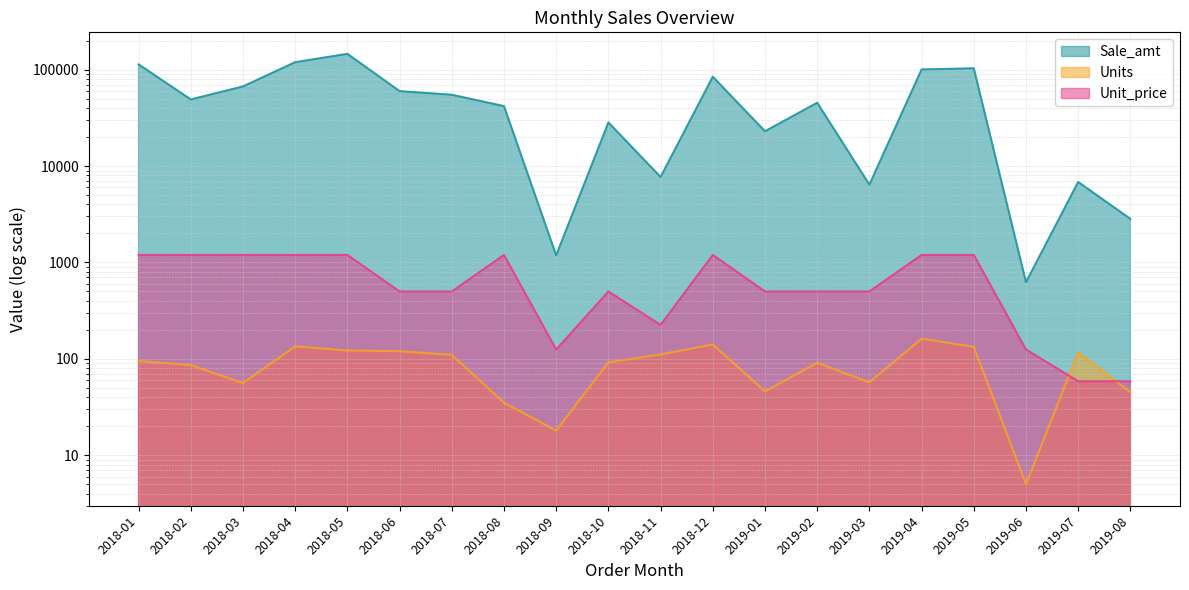

What is the value of the Unit_price point at the 15th from the left?

500.0